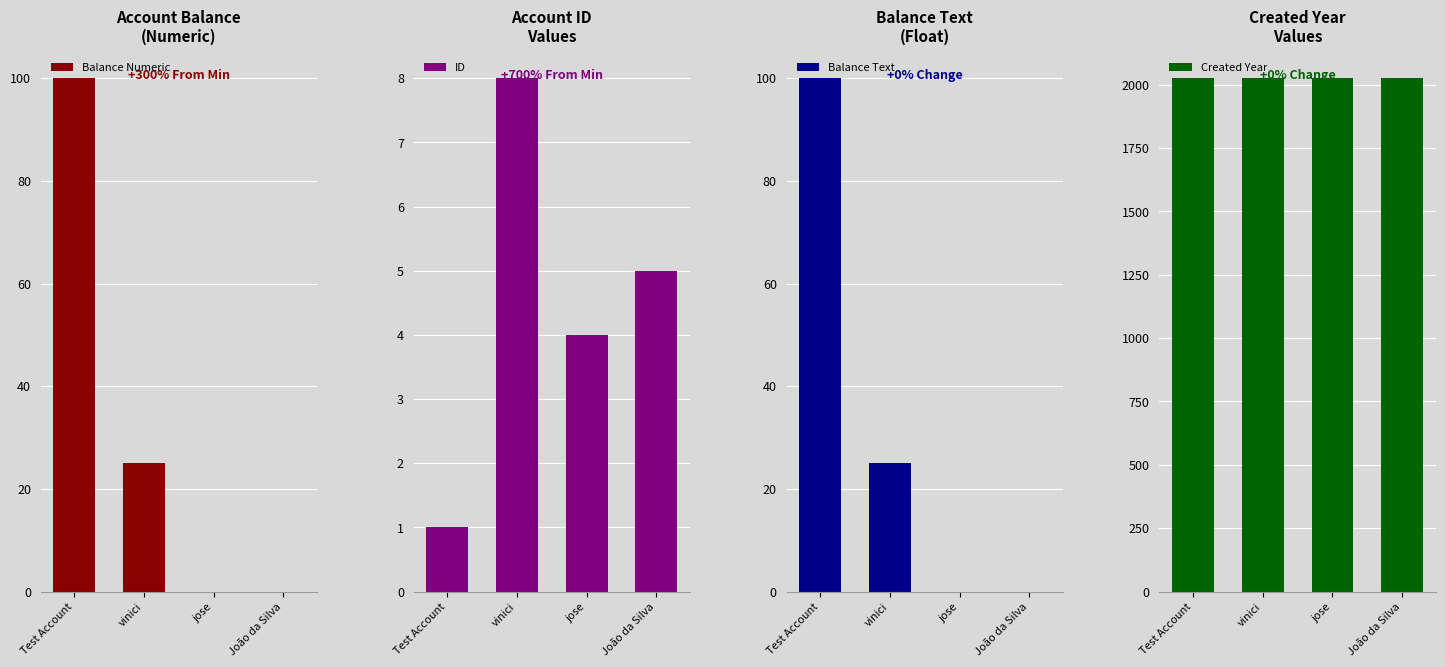

Reading left to right, list all the values displayed in this chart.

Balance Numeric: 100	25	0	0
ID: 1	8	4	5
Balance Text: 100	25	0	0
Created Year: 2025	2025	2025	2025